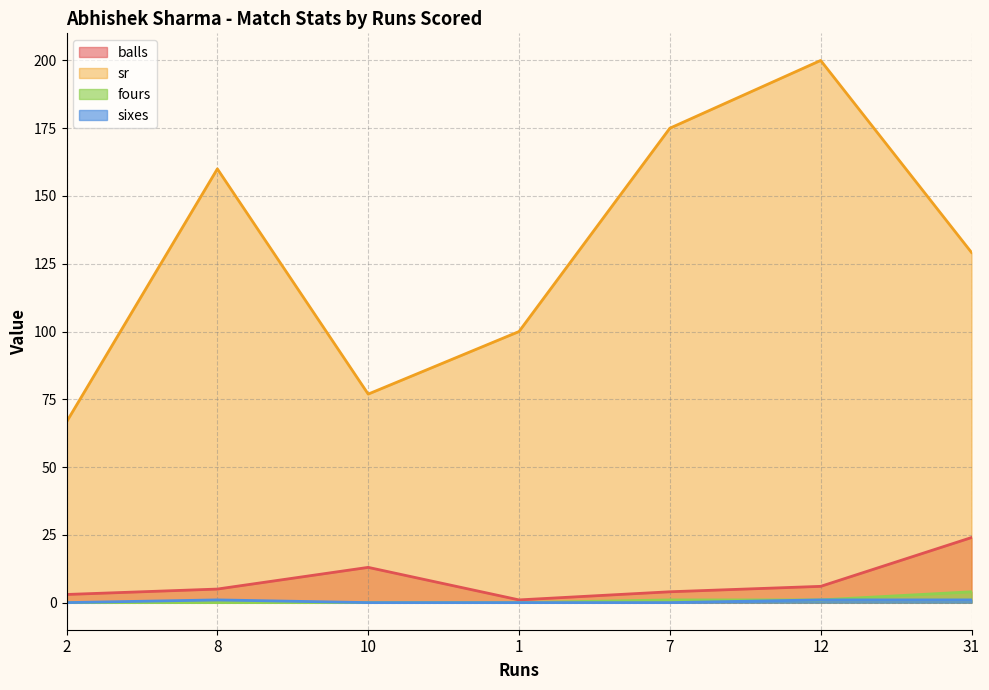

At how many categories does at least one series exceed 126?

4